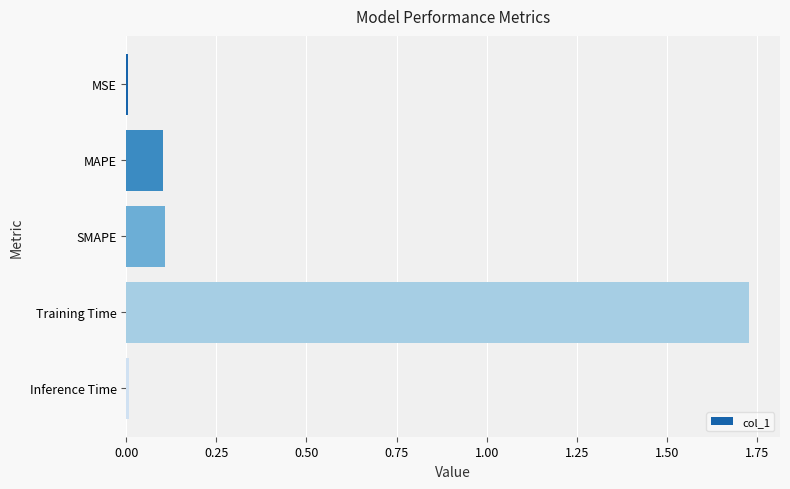

Are the bars grouped side by side (vs. stacked)?

No